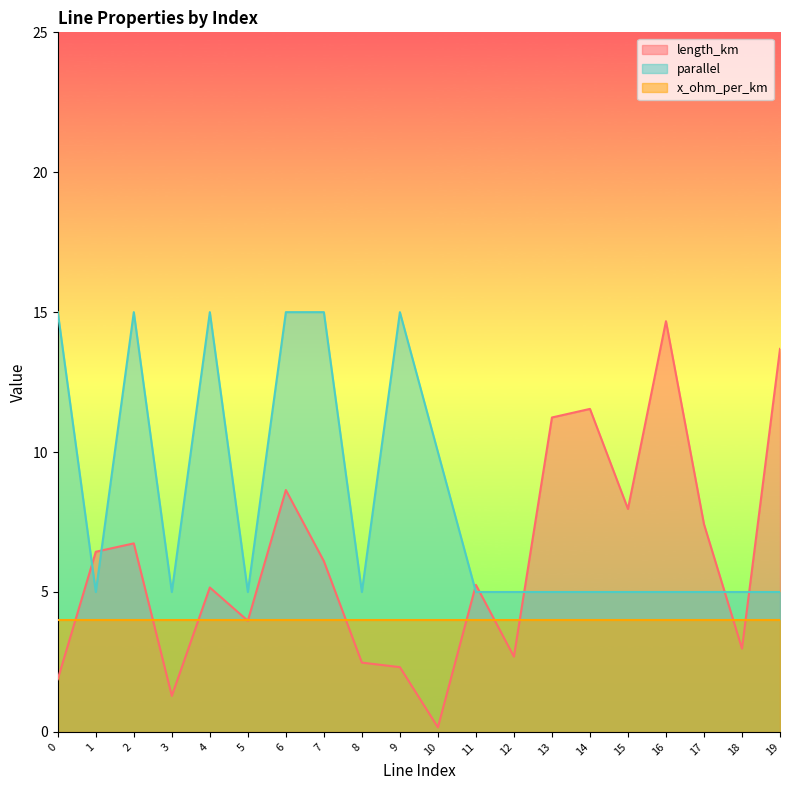

How many times do length_km and parallel cross each other?

7